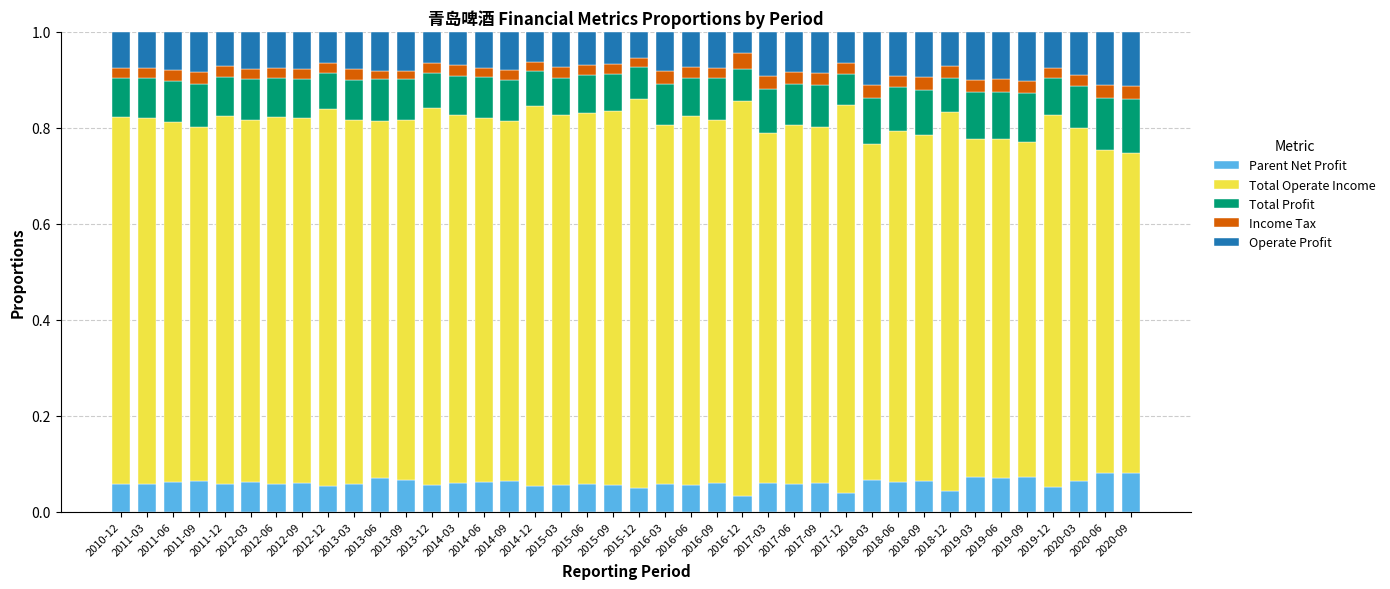

What is the total value across all series at 2011-03?

1.0